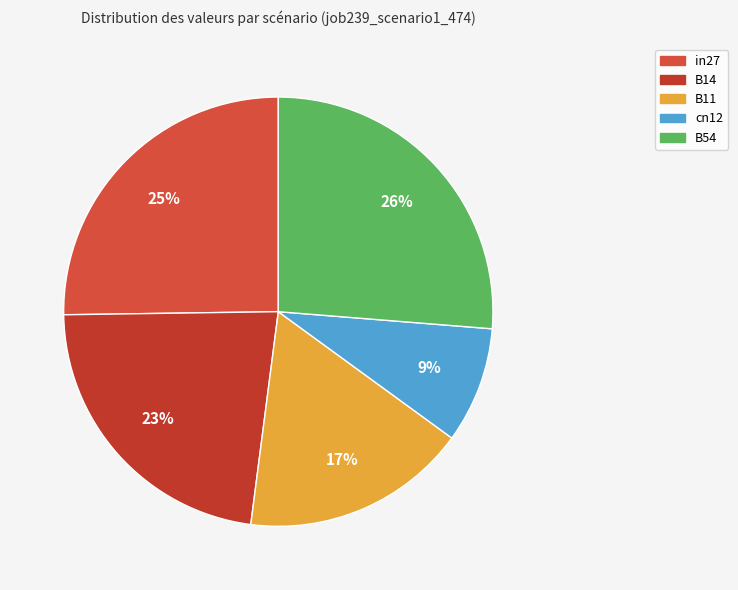

Rank the categories by value from lowest to highest.

cn12, B11, B14, in27, B54